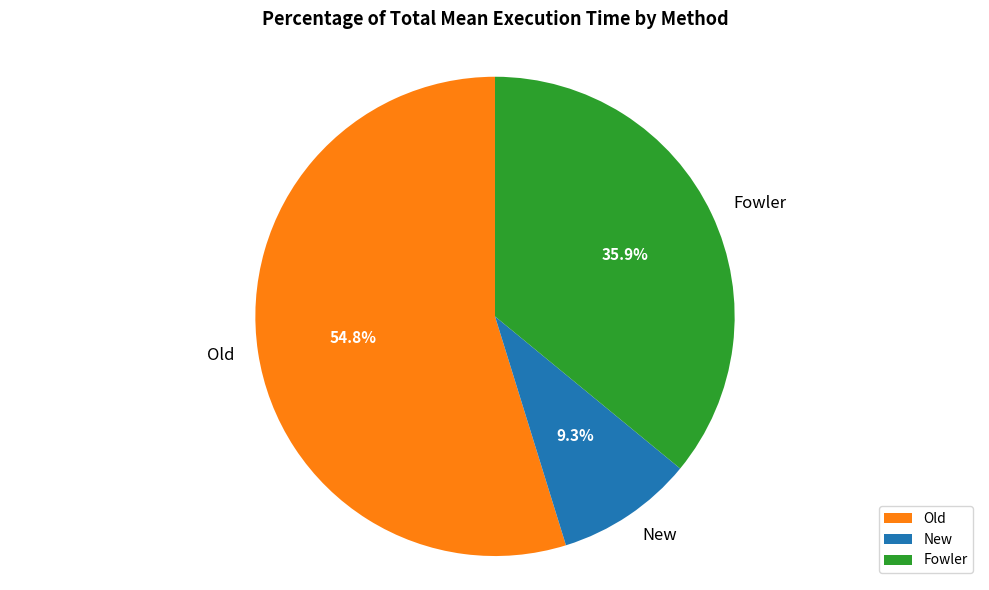

Which slice is the largest?

Old